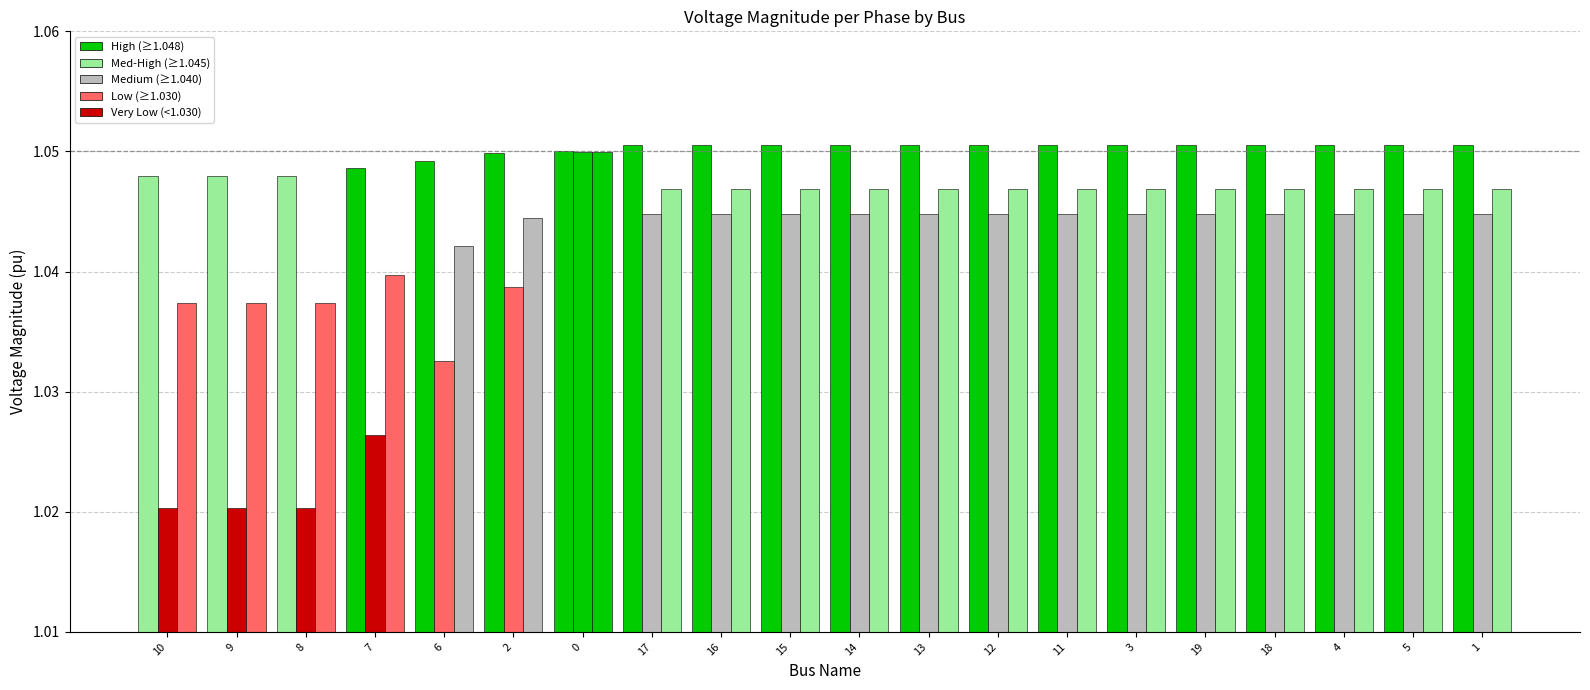

How many categories are shown in the chart?

20